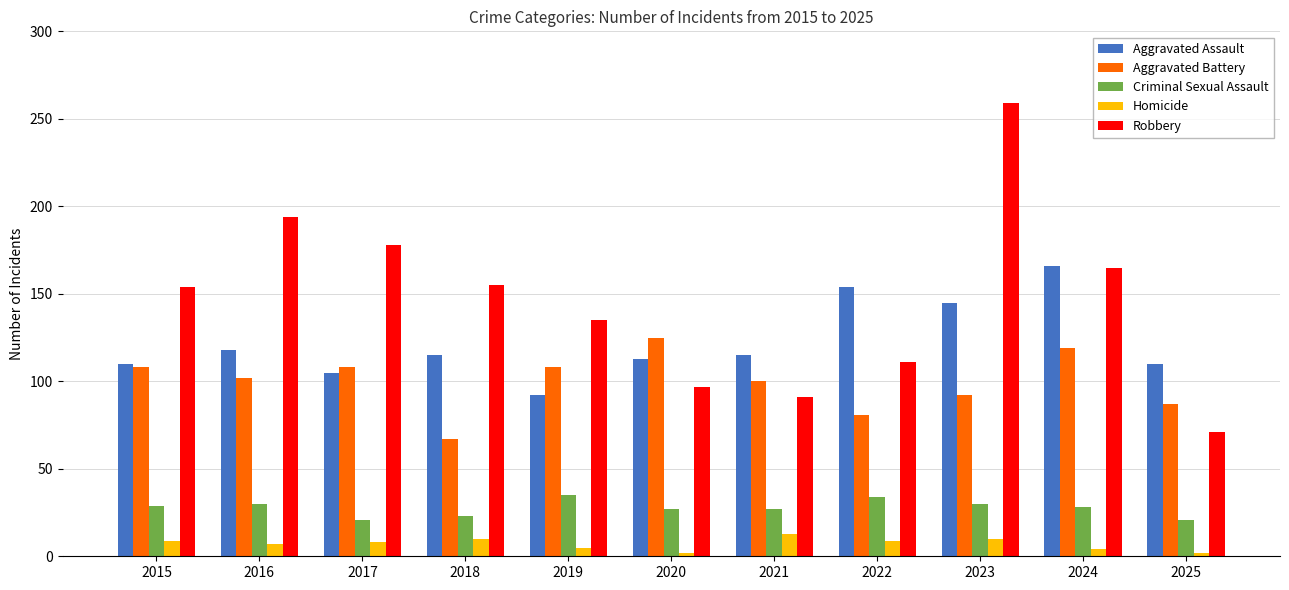

Where does the Aggravated Battery series first go above 102?

2015